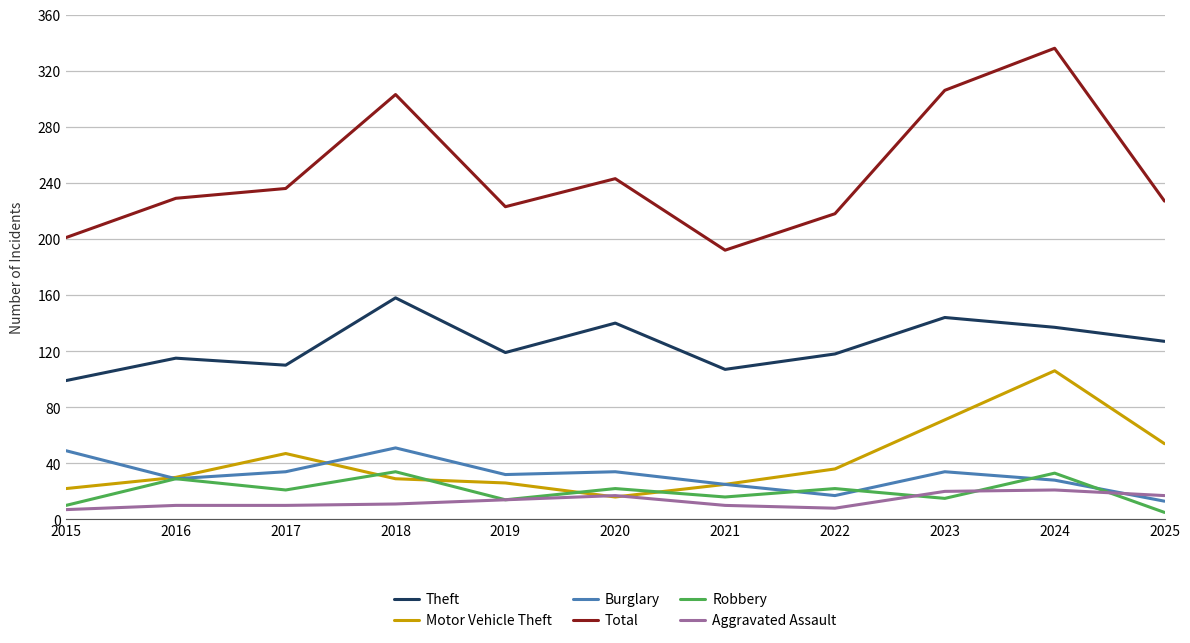

What is the sum of all Theft values?

1374